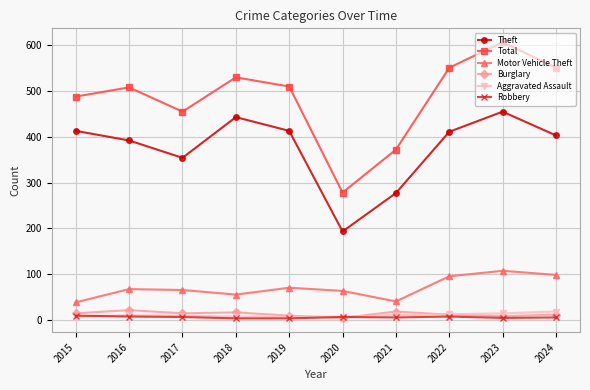

True or false: Burglary and Total intersect in this chart.

False